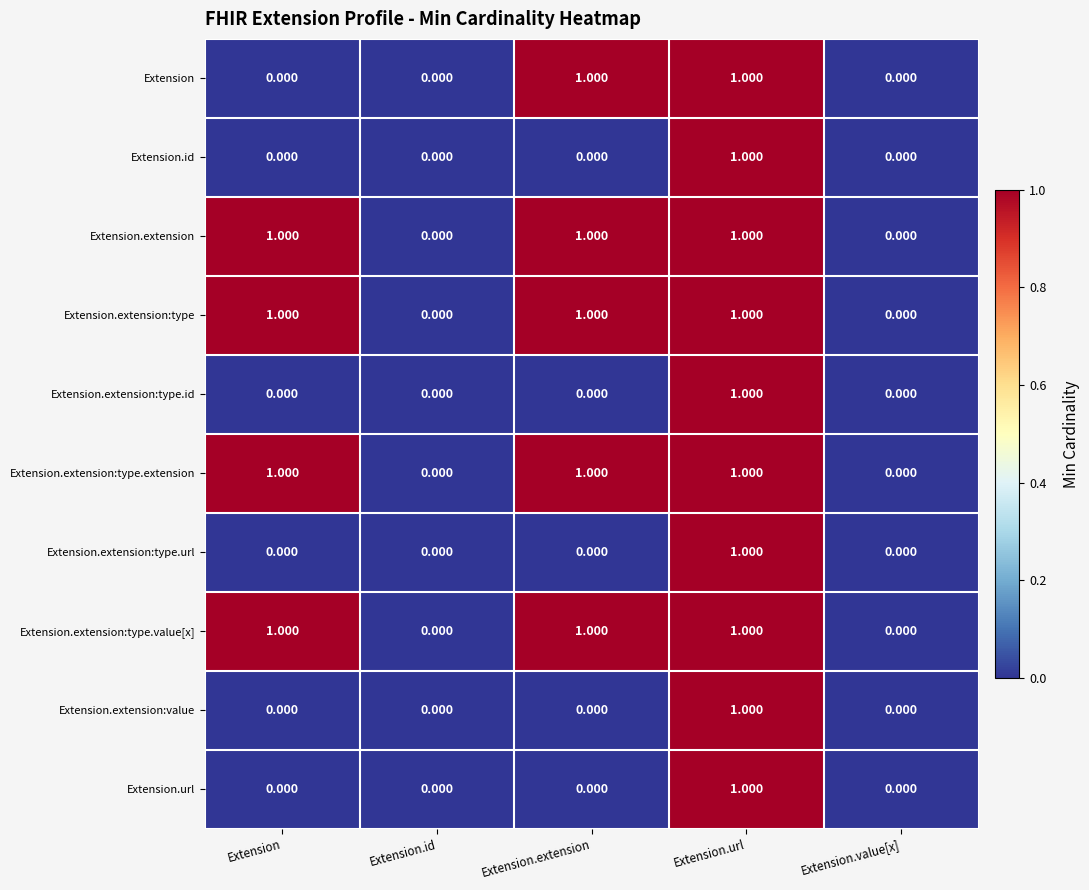

At which category is the sum across all series the highest?

Extension.url